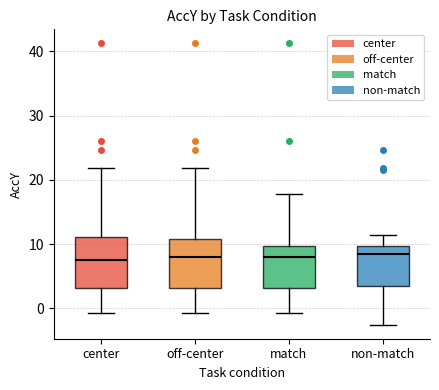

Reading left to right, transcribe this box plot: for each box, give where its median line is, the range the box spans, and where its two whiskers end, as read against the y-axis. The values are not printed on the chart, so give them approximately, as read against the axis.

center: median 8, box 3 to 11, whiskers -1 to 22
off-center: median 8, box 3 to 11, whiskers -1 to 22
match: median 8, box 3 to 10, whiskers -1 to 18
non-match: median 8, box 3 to 10, whiskers -3 to 11